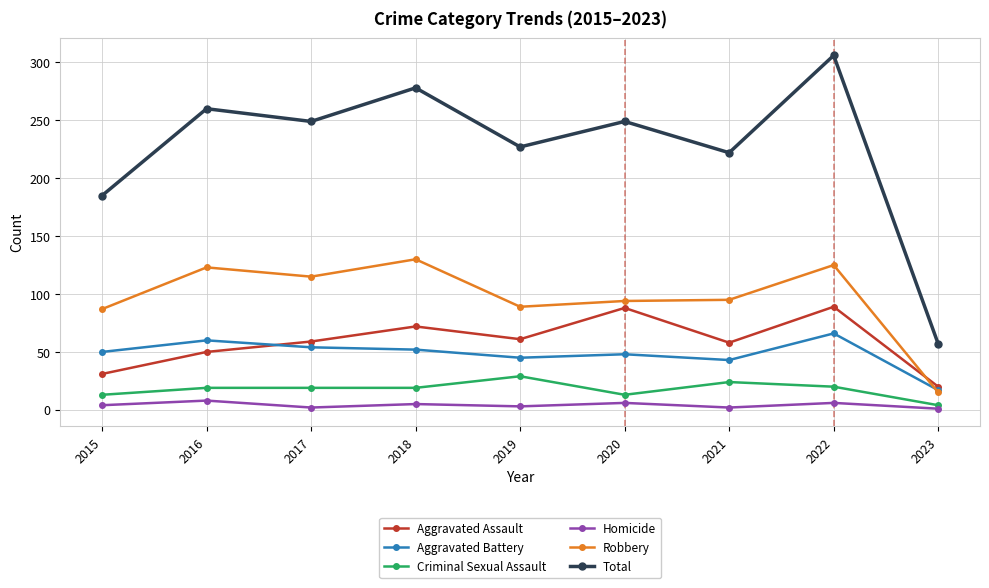

What is the difference between the Aggravated Battery values at 2022 and 2017?

12